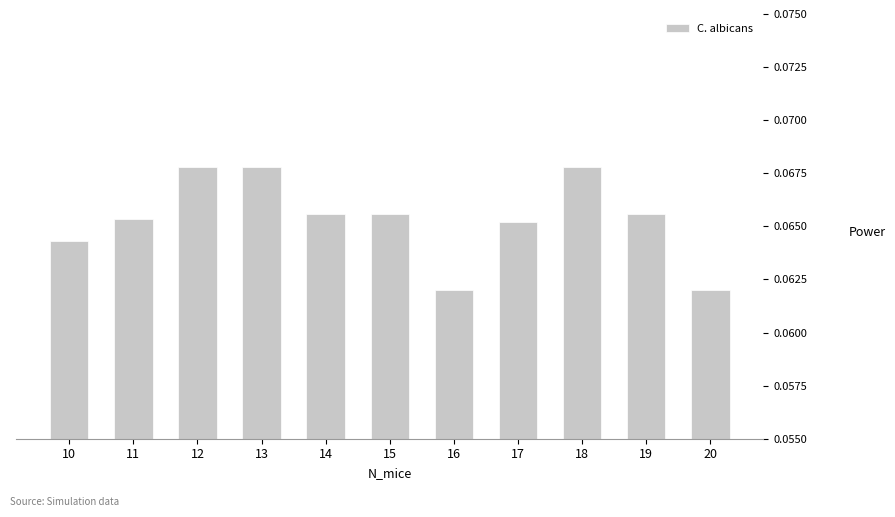

Is it true that the value at 11 is 0.0?

False